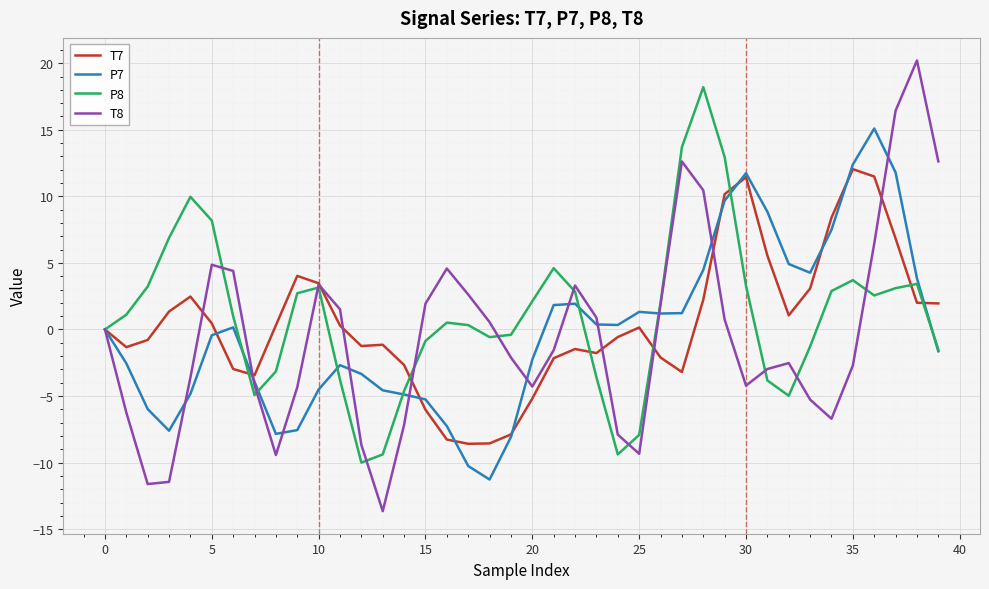

How many distinct data groups are displayed?

4